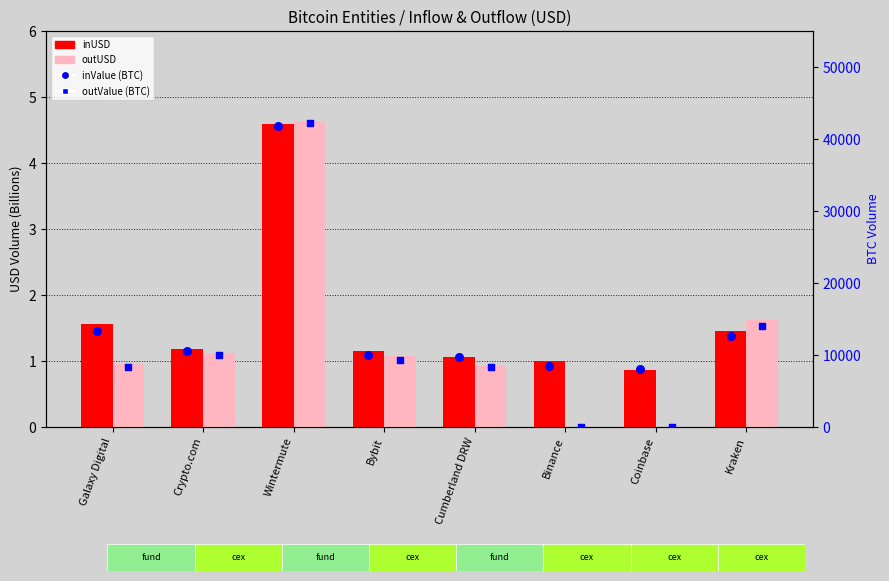

What are all the series names shown in the legend?

inUSD, outUSD, inValue (BTC), outValue (BTC)